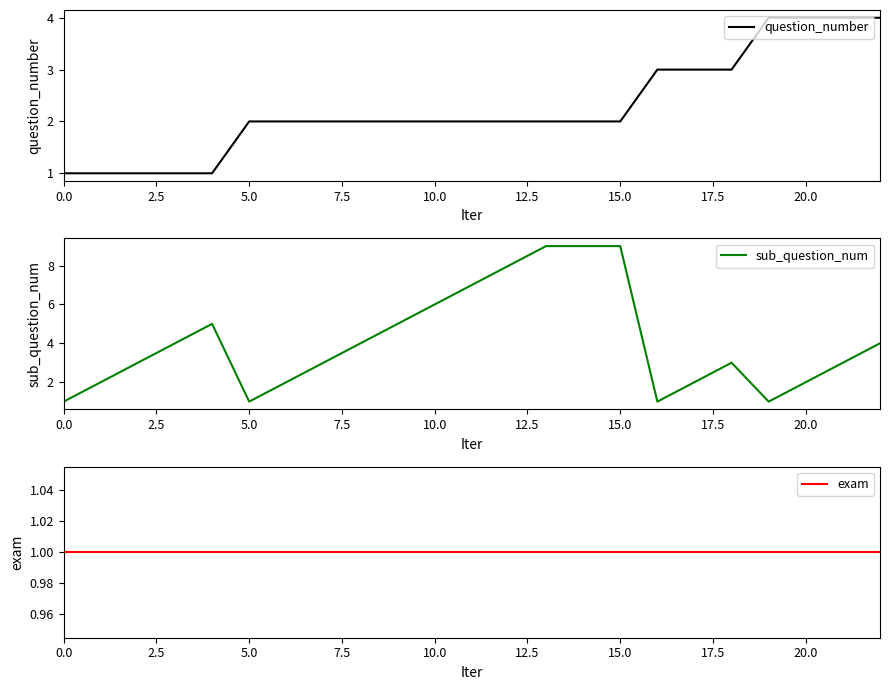

Is it true that sub_question_num equals 9 at 15.0?

True